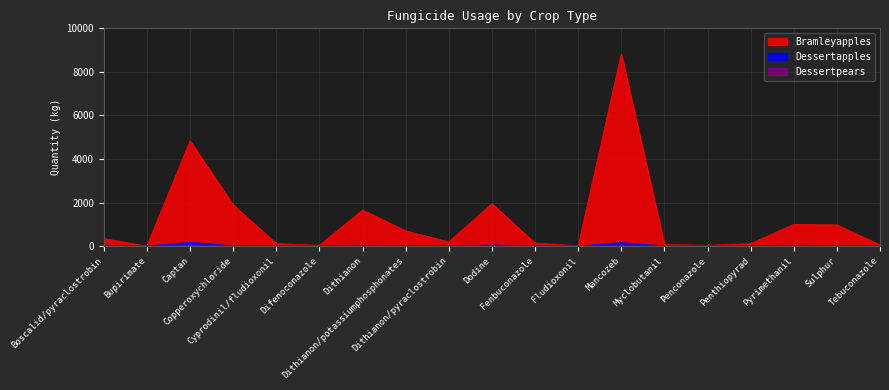

Is it true that Dessertapples equals -75 at Bupirimate?

False